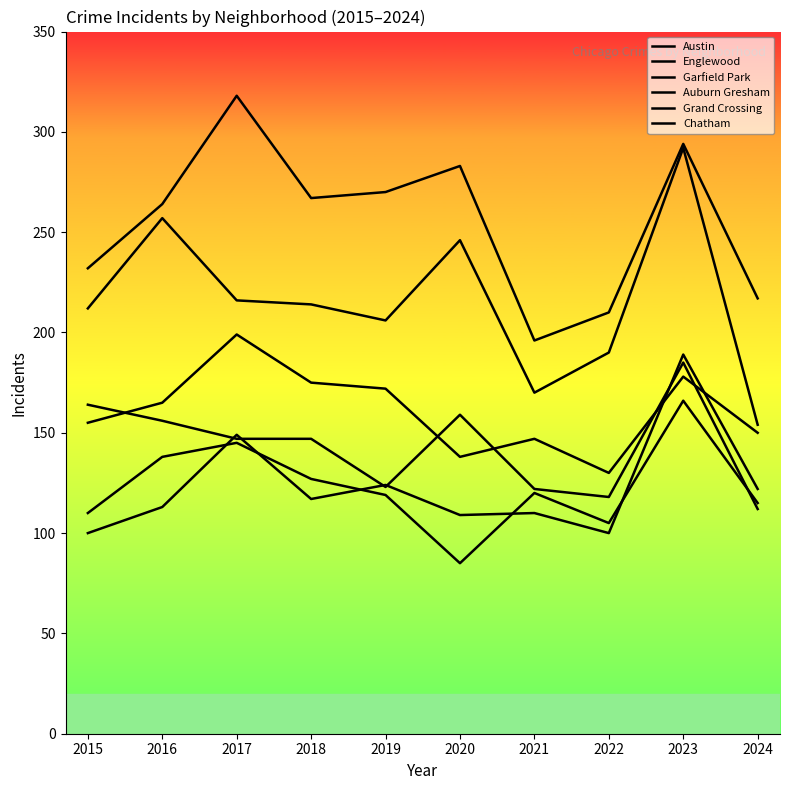

At which category does Grand Crossing reach its first local peak?

2017